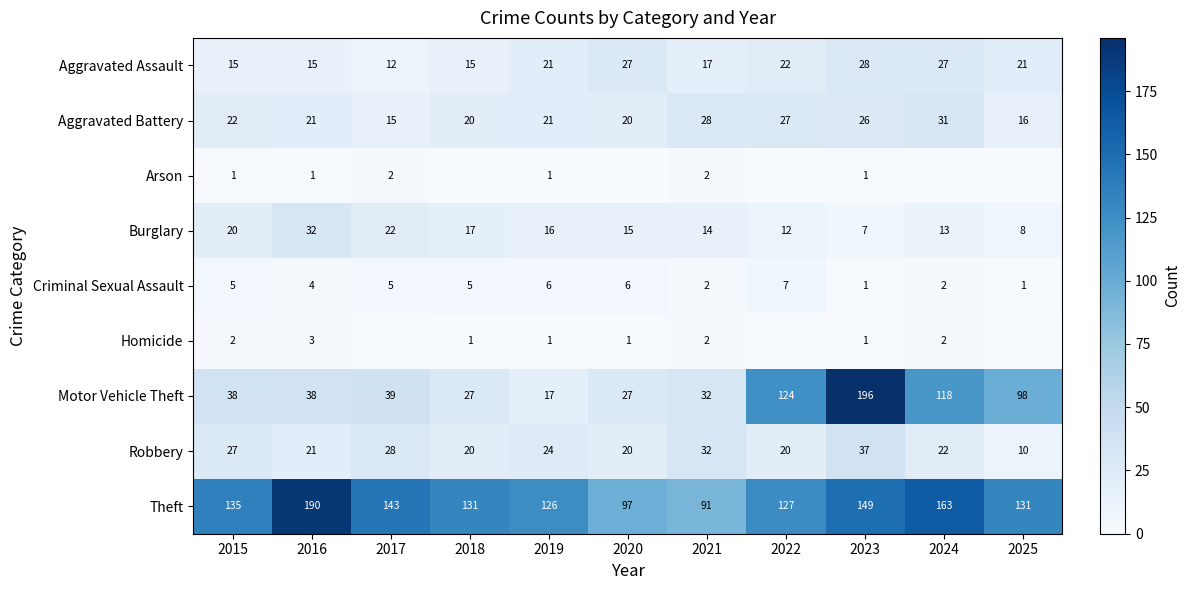

What is the difference between the maximum and minimum values in the Aggravated Battery series?

16